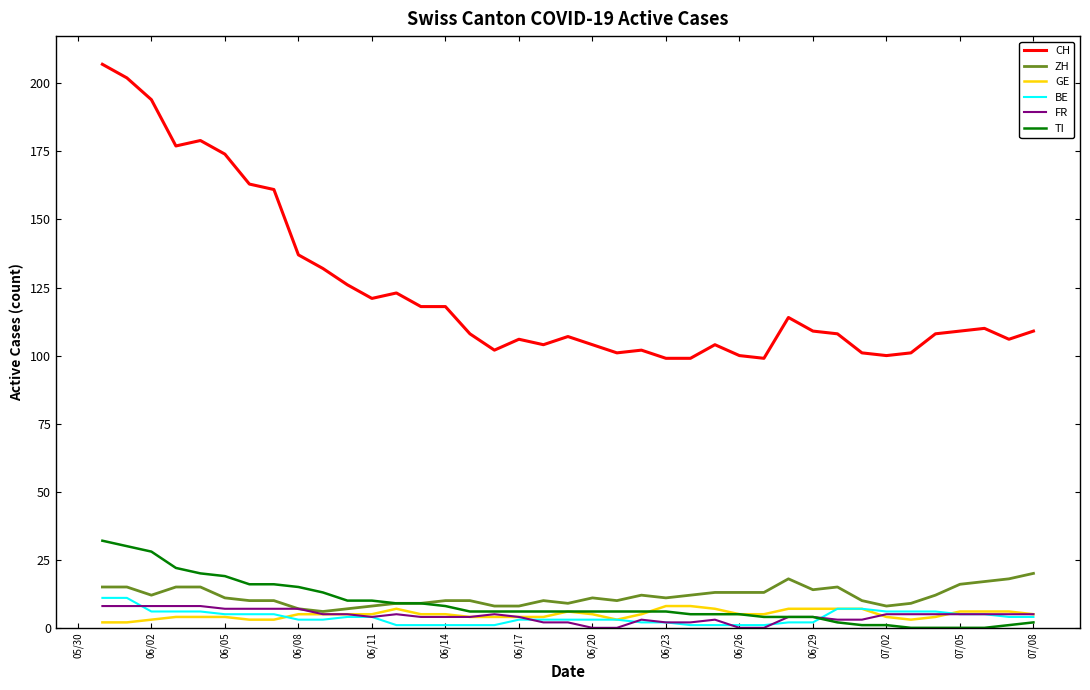

Which series has the widest spread of values?

CH